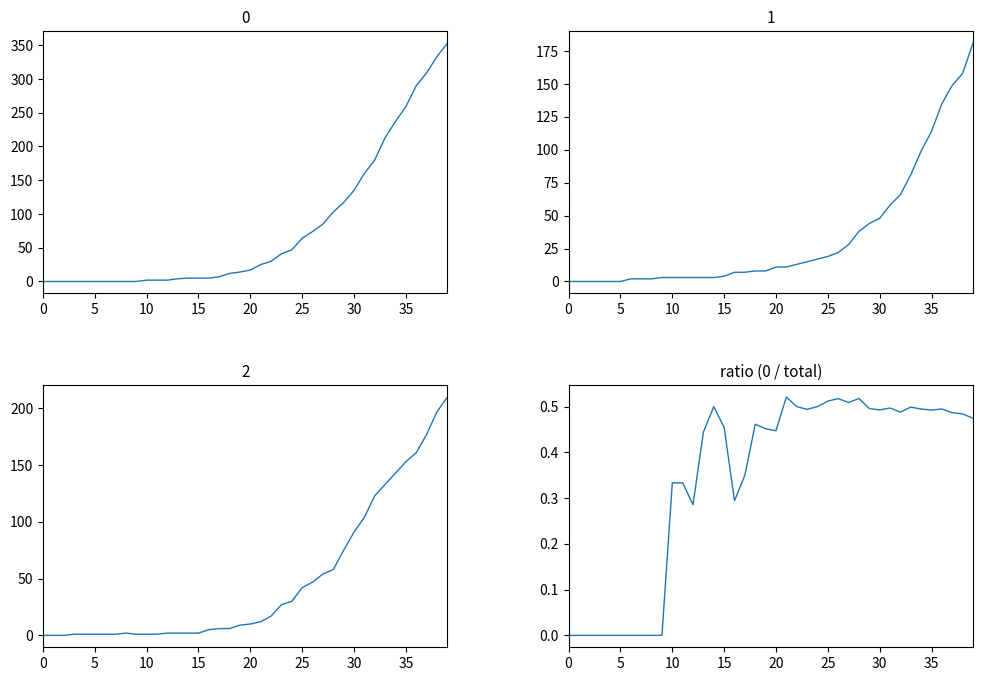

Read the value at 14.

0.5